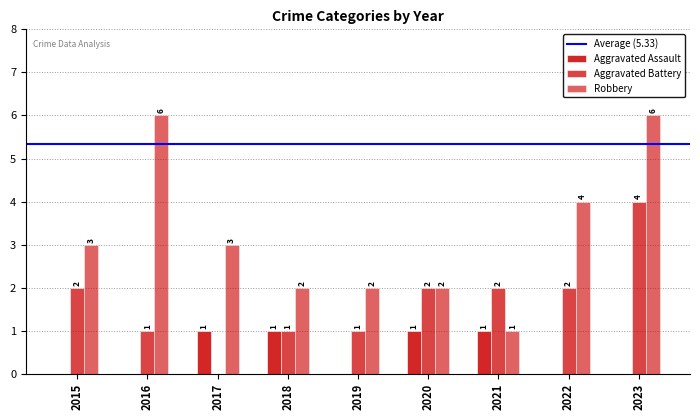

True or false: Robbery has a value of 3 at 2015.

True